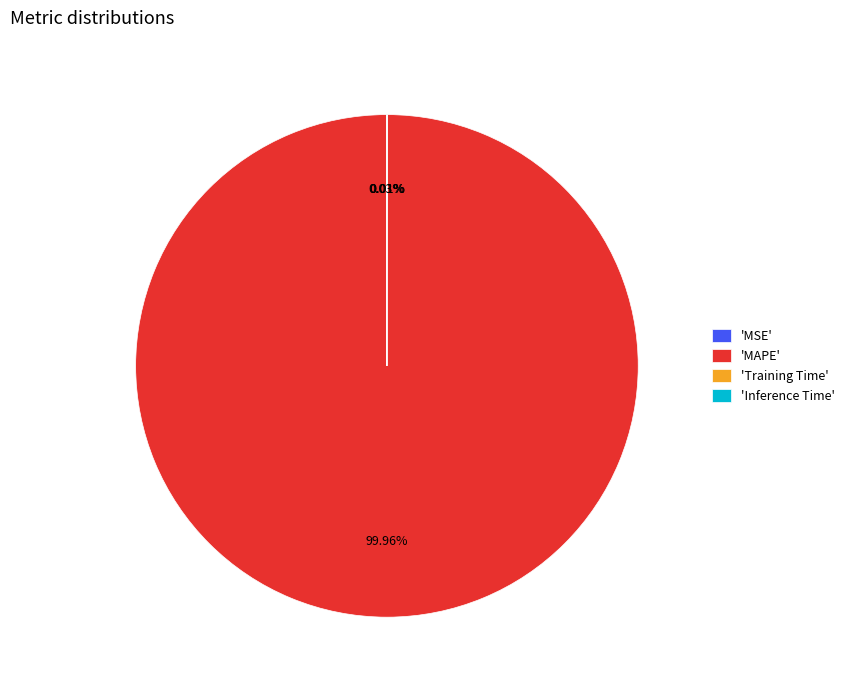

Is 'MAPE' the majority of the pie?

Yes